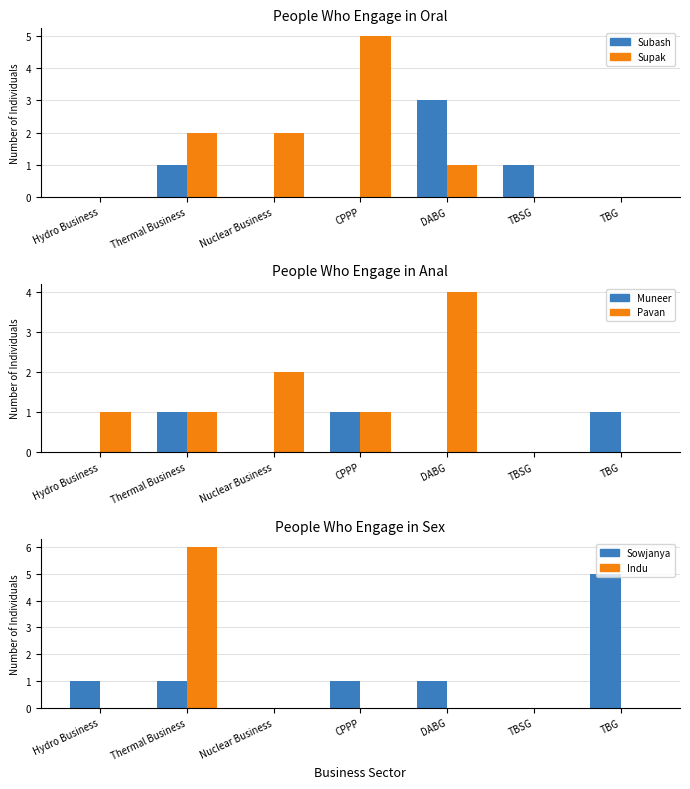

List the labels in order of Muneer value, largest first.

Thermal Business, CPPP, TBG, Hydro Business, Nuclear Business, DABG, TBSG